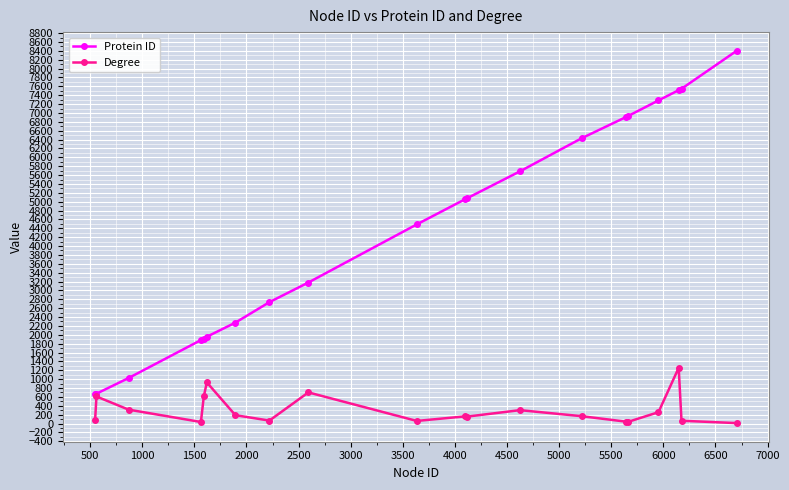

How many series are shown in this chart?

2